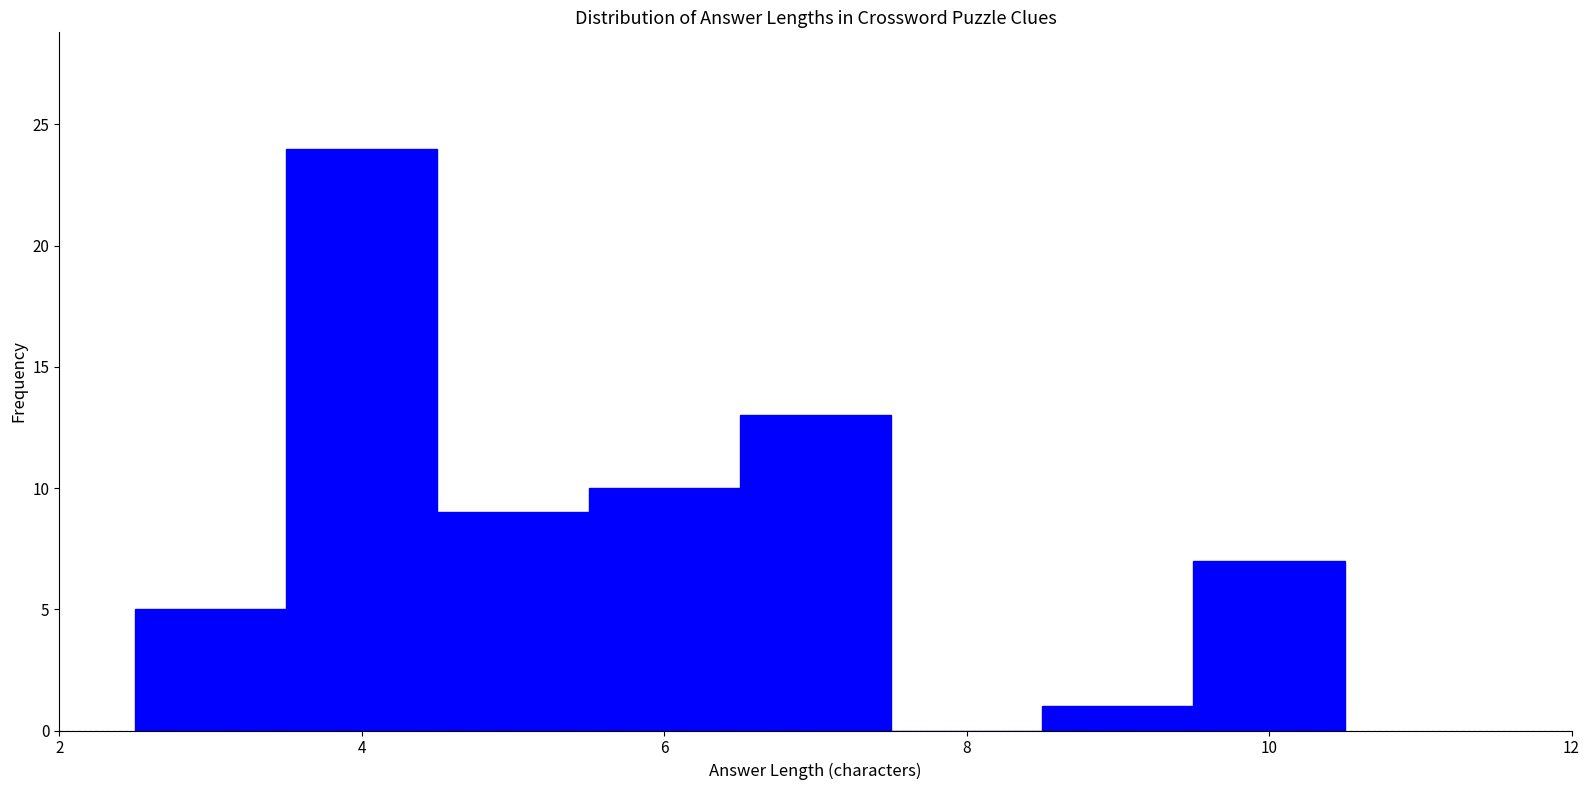

What is the height of the bar covering 4.5 to 5.5 on the x-axis? Neither the bar edges nor the heights are printed on the chart, so give them approximately, as read against the axes.

9